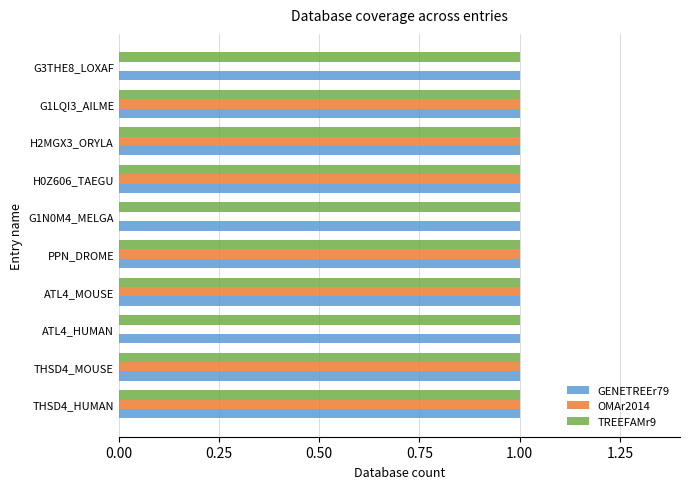

Is it true that OMAr2014 equals 2 at H0Z606_TAEGU?

False